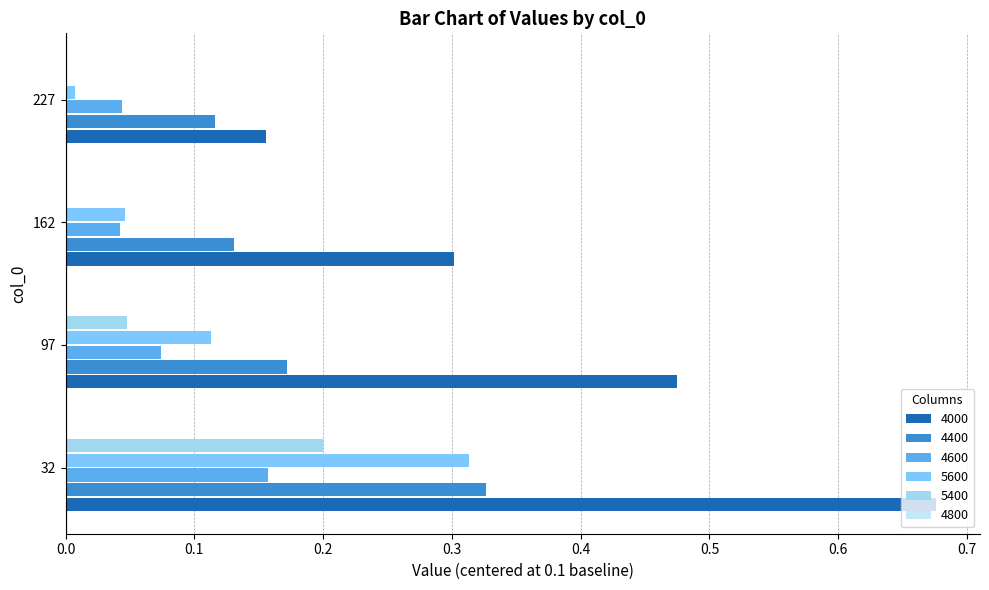

Which series has the largest total across all categories?

4000